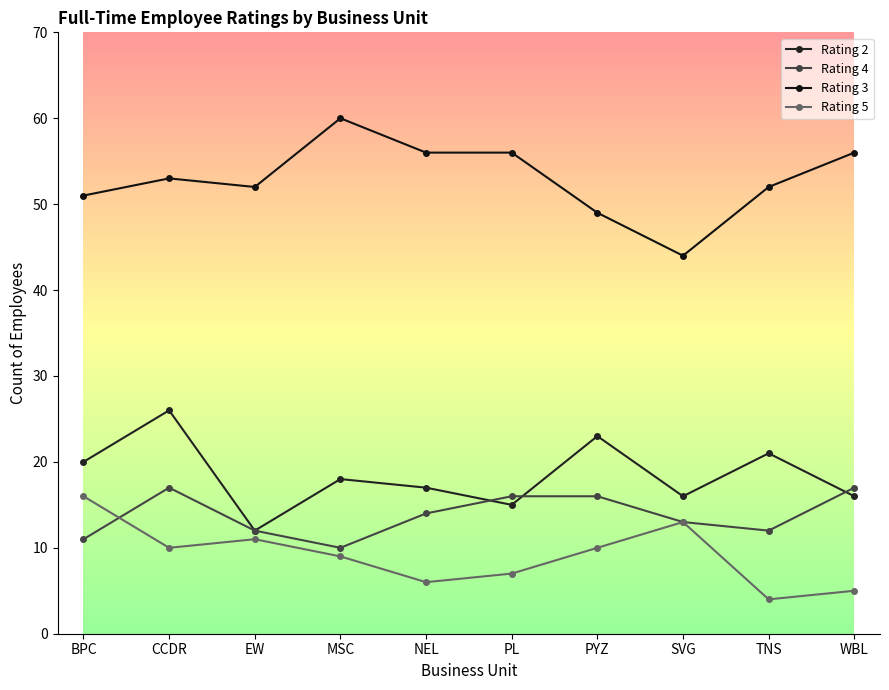

How many data points in Rating 3 are less than 53?

5